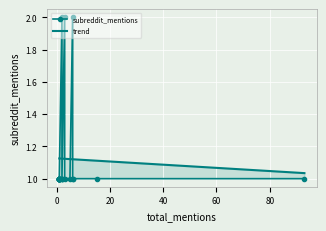

After their last crossing, which series has the higher values: subreddit_mentions or trend?

trend